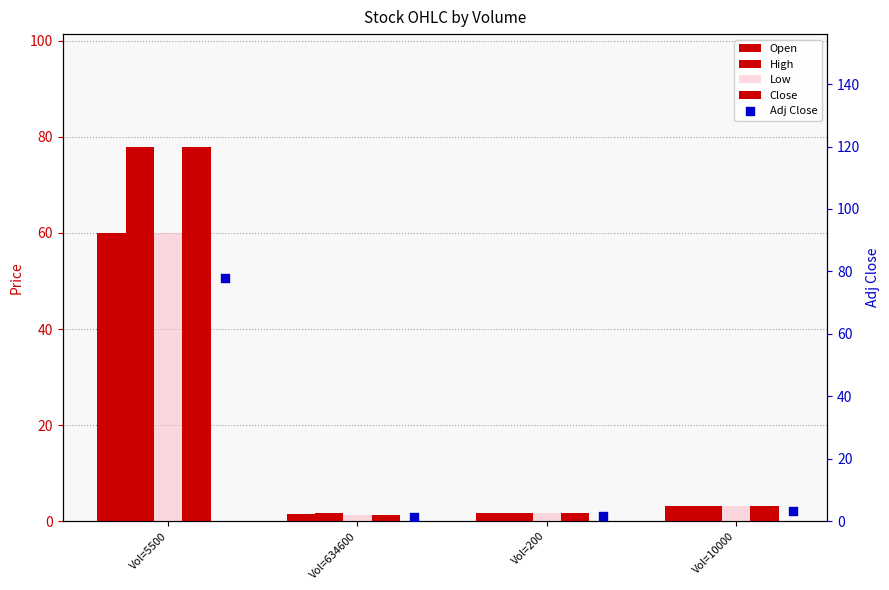

At which category is the sum across all series the highest?

Vol=5500